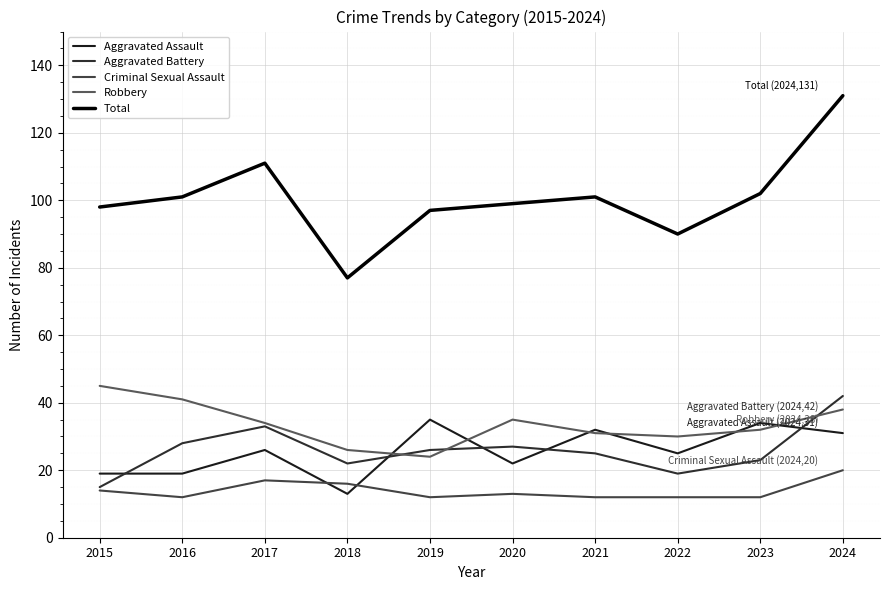

Reading left to right, transcribe all the data shown in this chart.

Aggravated Assault: 19	19	26	13	35	22	32	25	34	31
Aggravated Battery: 15	28	33	22	26	27	25	19	23	42
Criminal Sexual Assault: 14	12	17	16	12	13	12	12	12	20
Robbery: 45	41	34	26	24	35	31	30	32	38
Total: 98	101	111	77	97	99	101	90	102	131